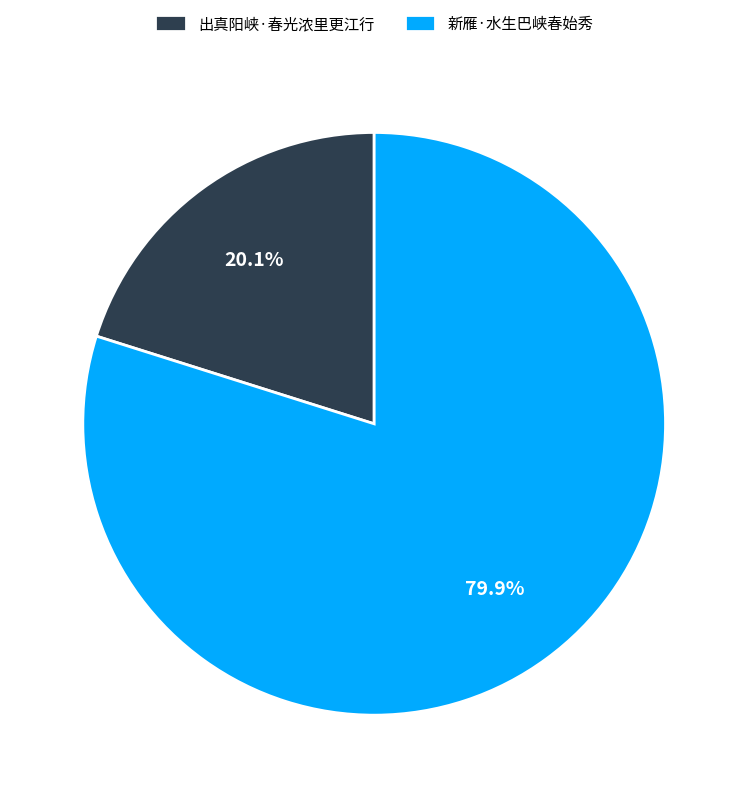

Is there a majority slice in this chart?

Yes